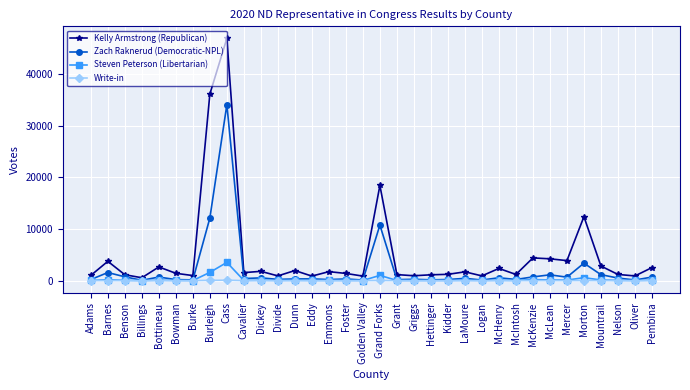

Which series has the largest total across all categories?

Kelly Armstrong (Republican)